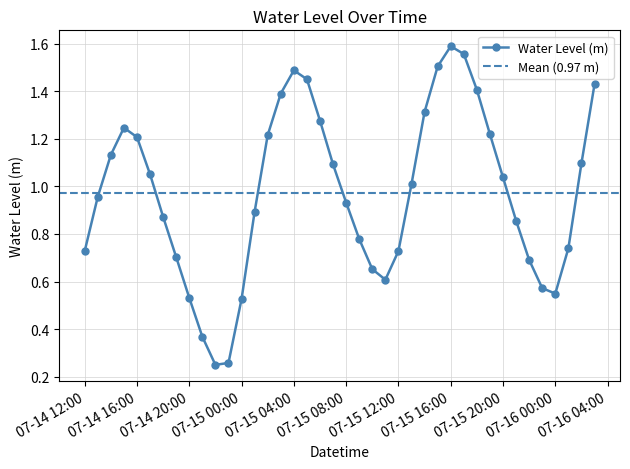

True or false: the data shows 1.6 at 2024-07-15 17:00.

True